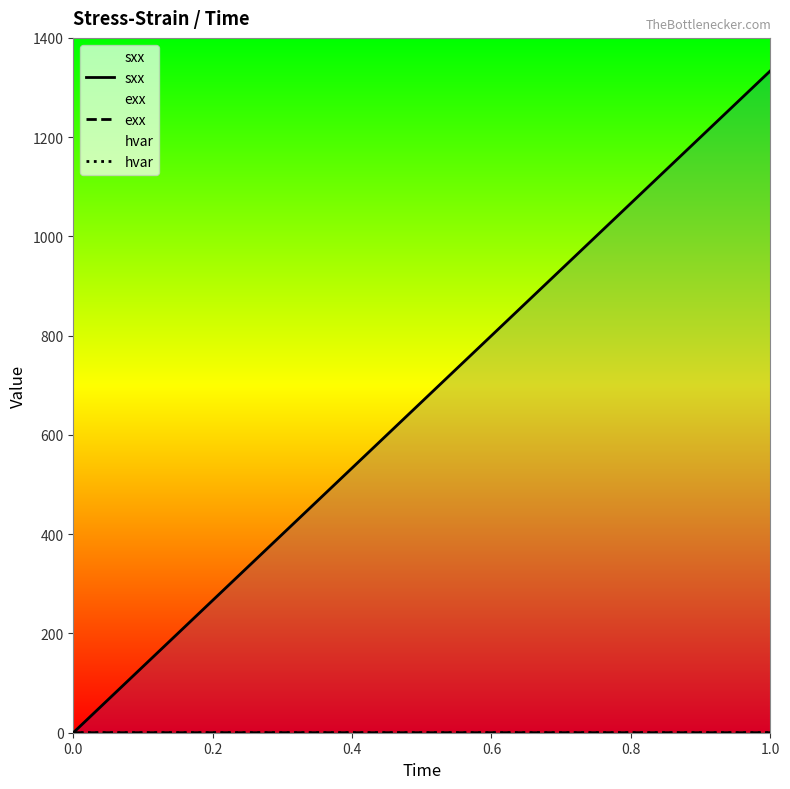

How many values in the sxx series are below 800?

3